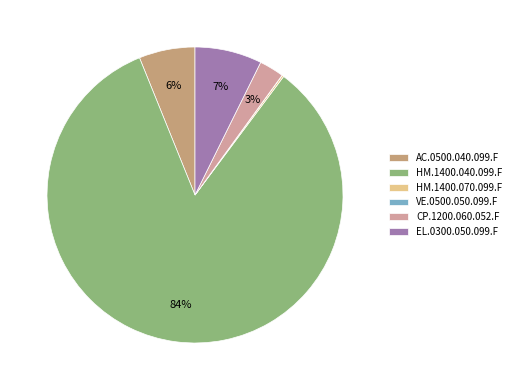

To the nearest percent, what is the average slice percentage?

17%